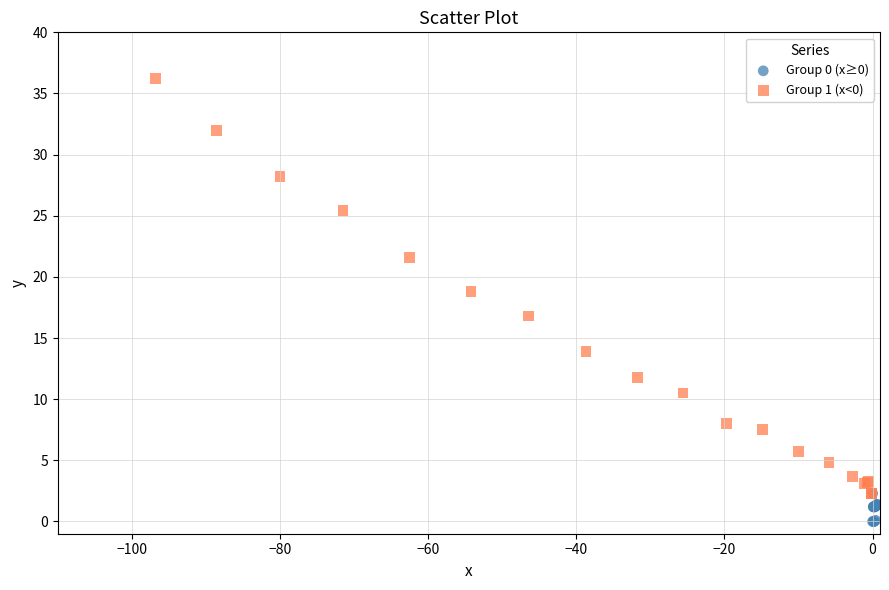

What are all the series names shown in the legend?

Group 0 (x≥0), Group 1 (x<0)